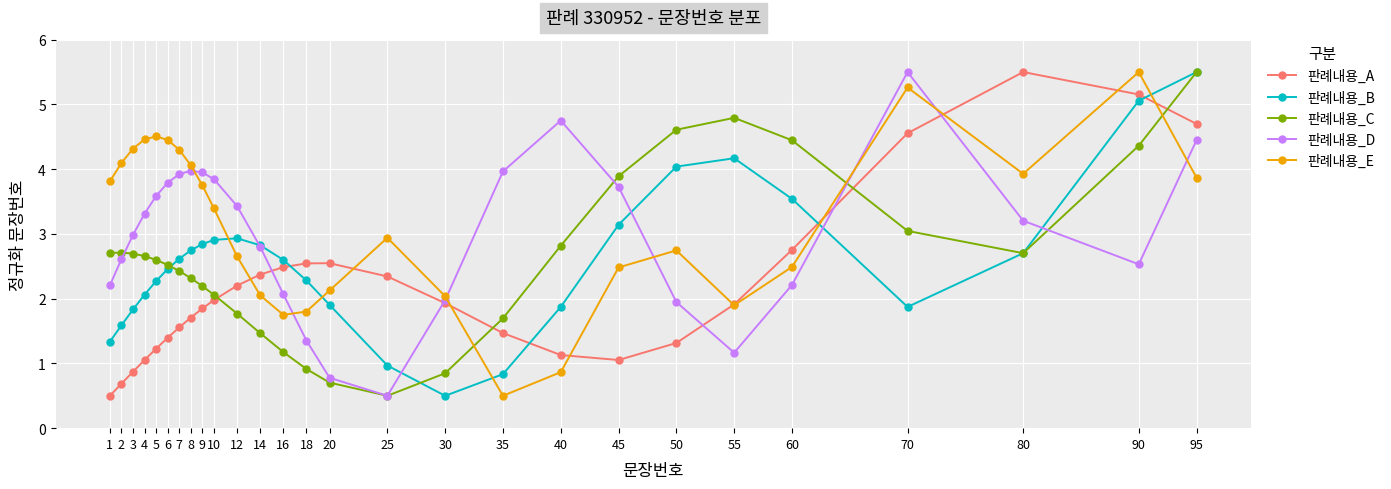

How many intersections are there between 판례내용_A and 판례내용_E?

9